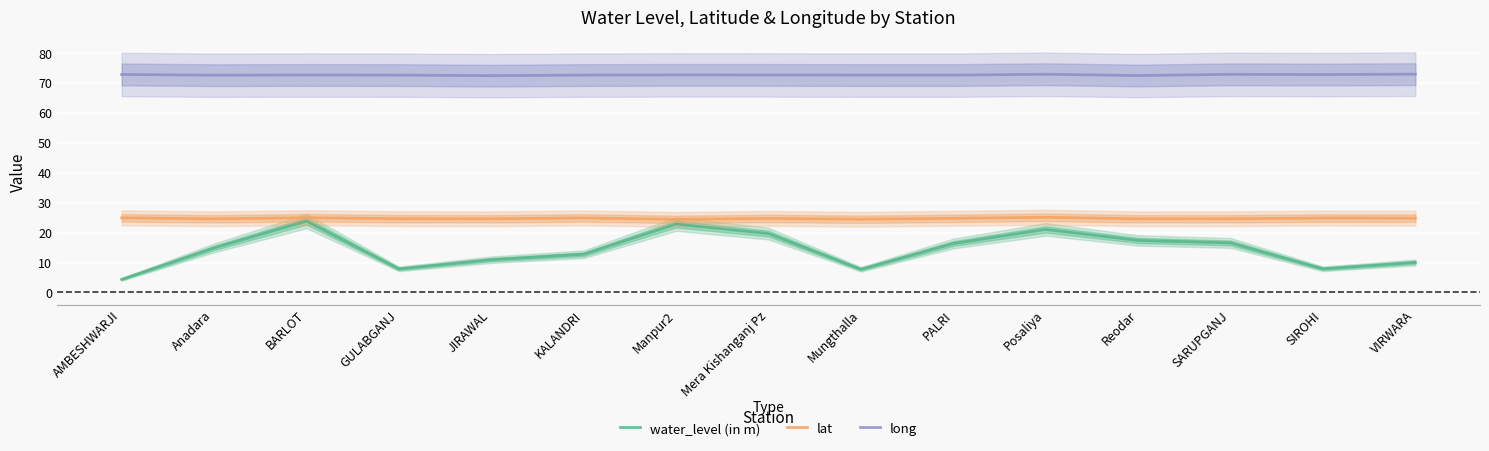

What is the difference between the maximum and second lowest values in the long series?

0.5